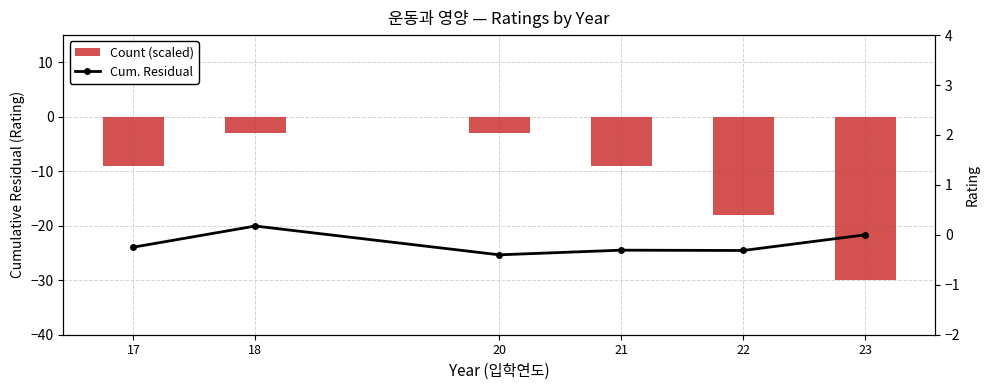

What is the difference between the highest and lowest values at 17?

8.8